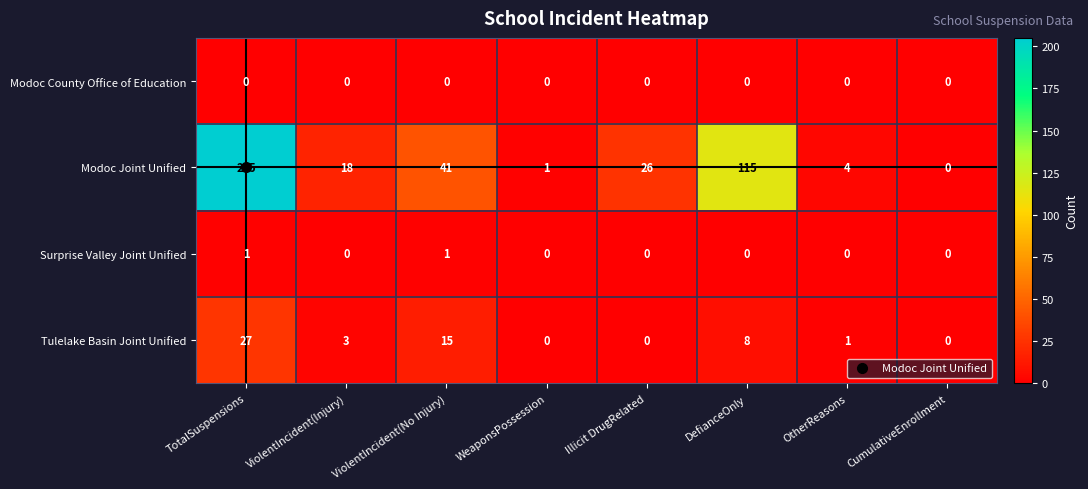

What is the difference between the maximum and second lowest values in the Modoc Joint Unified series?

204